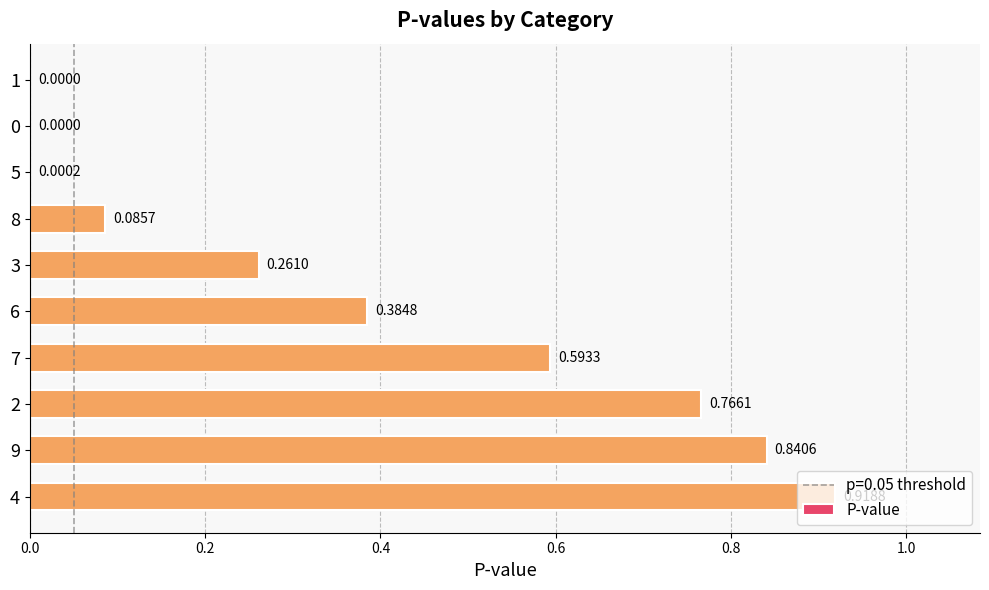

What is the sum of all values?

3.9